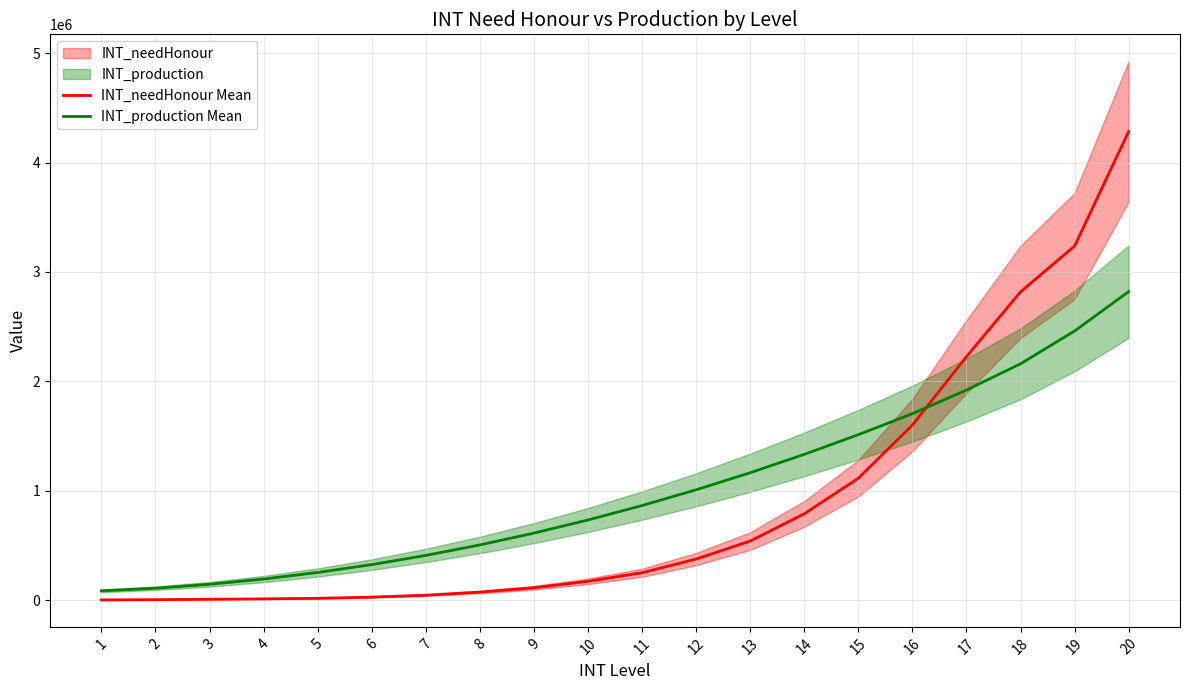

What is the value of the INT_production Mean point at the 9th from the left?

612000